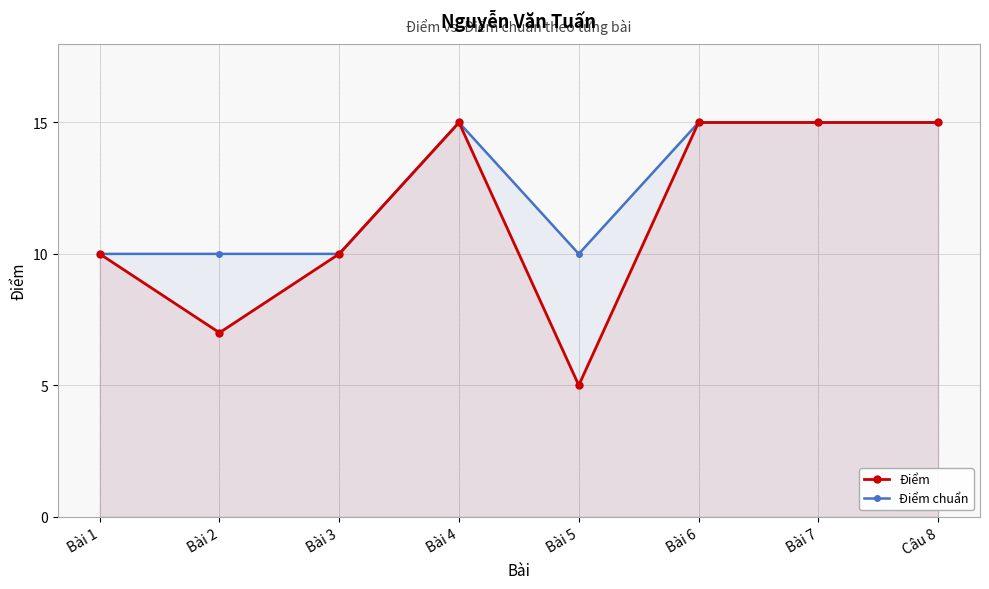

How many Điểm chuẩn values are between 10 and 15?

8